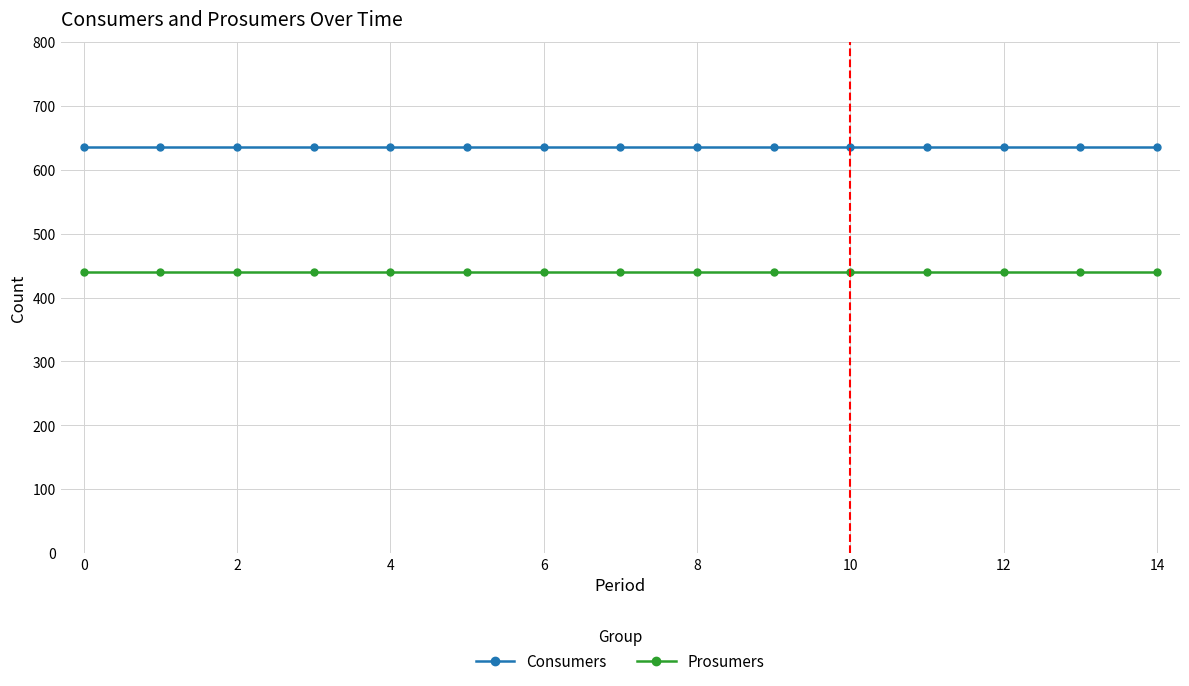

What is the value of the Consumers point at the 2nd from the left?

635